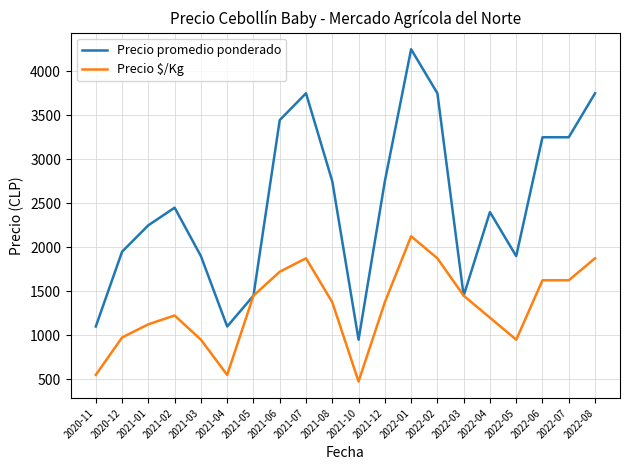

At which category is the sum across all series the highest?

2022-01